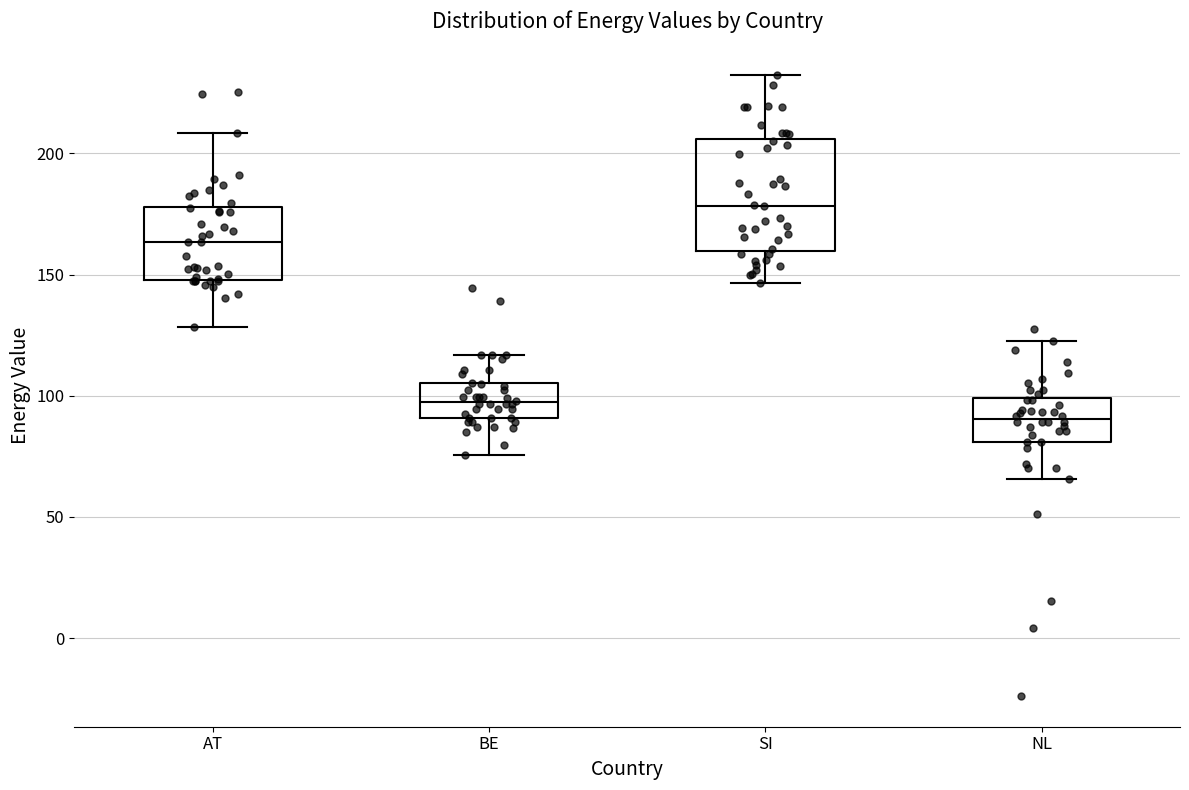

Which box is the tallest, from its lower edge to its upper edge?

SI